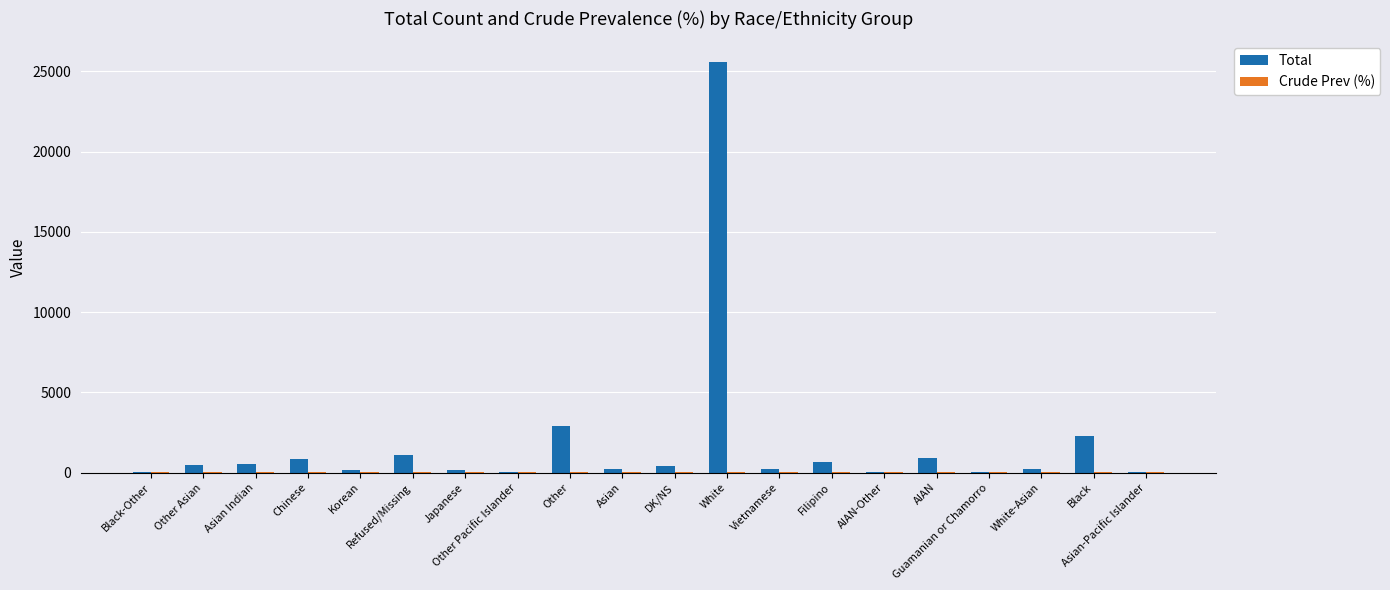

Which series has the largest total across all categories?

Total